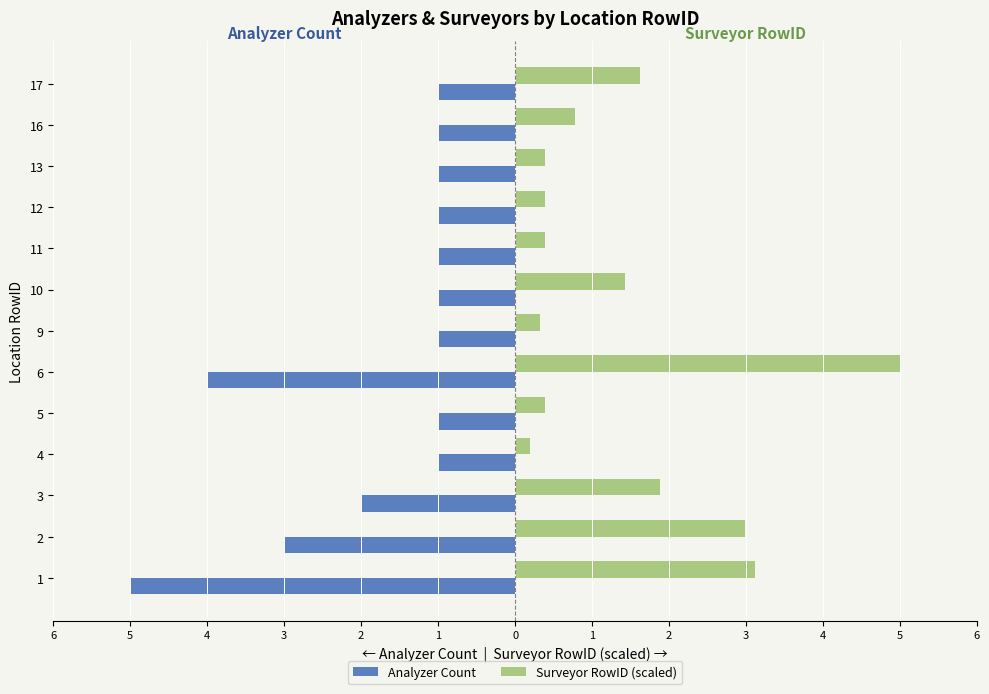

Which has a higher value, 12 or 16?

12